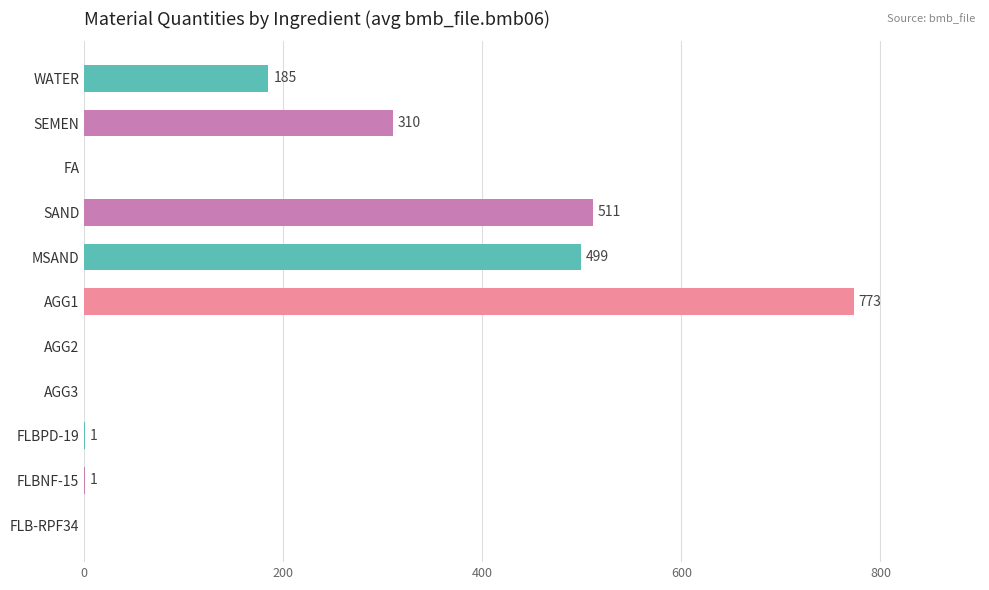

Reading top to bottom, list all the values displayed in this chart.

WATER=185	SEMEN=310	FA=0	SAND=511	MSAND=499	AGG1=773	AGG2=0	AGG3=0	FLBPD-19=1	FLBNF-15=1	FLB-RPF34=0